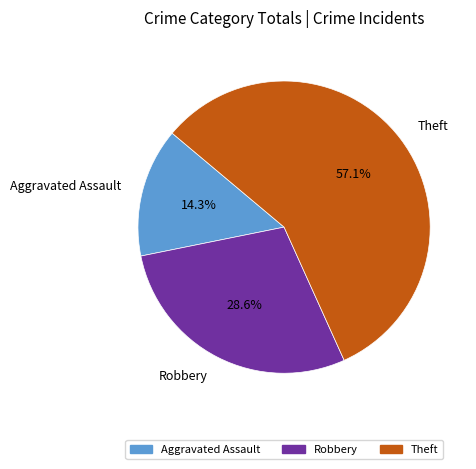

To the nearest percent, what percentage of the pie is Aggravated Assault?

14%